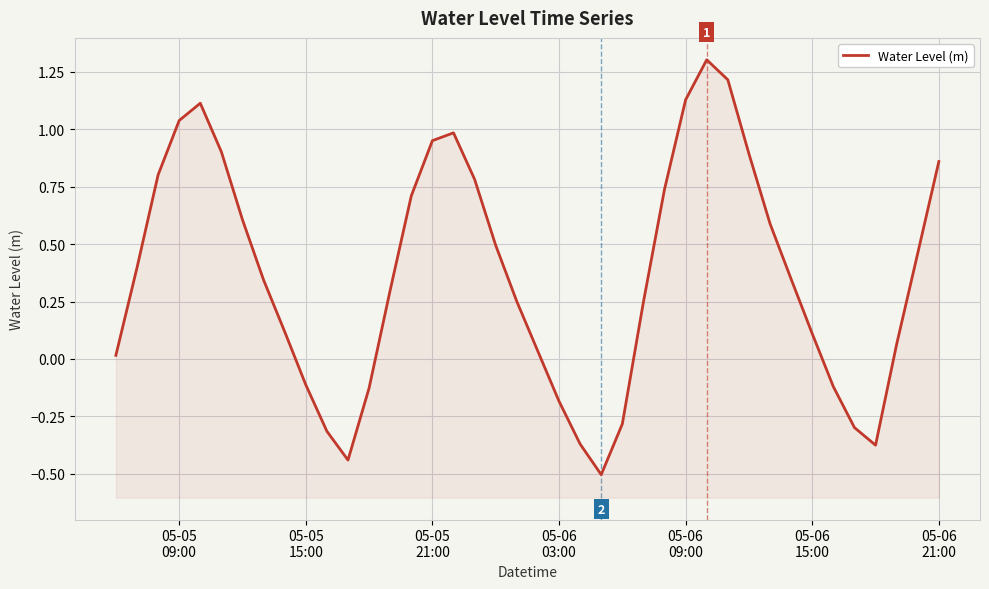

What is the smallest value displayed?

-0.5